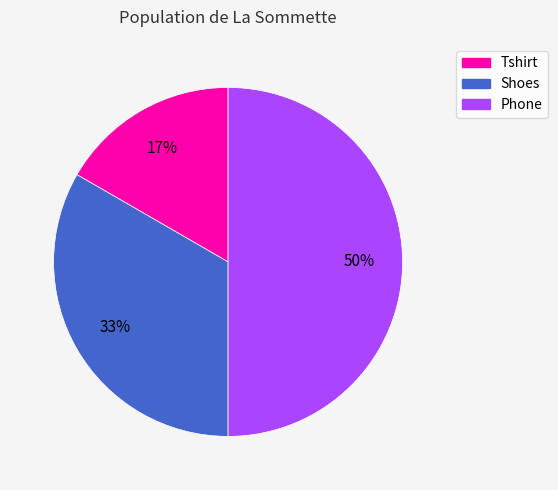

Is the sum of Phone and Tshirt greater than half?

Yes